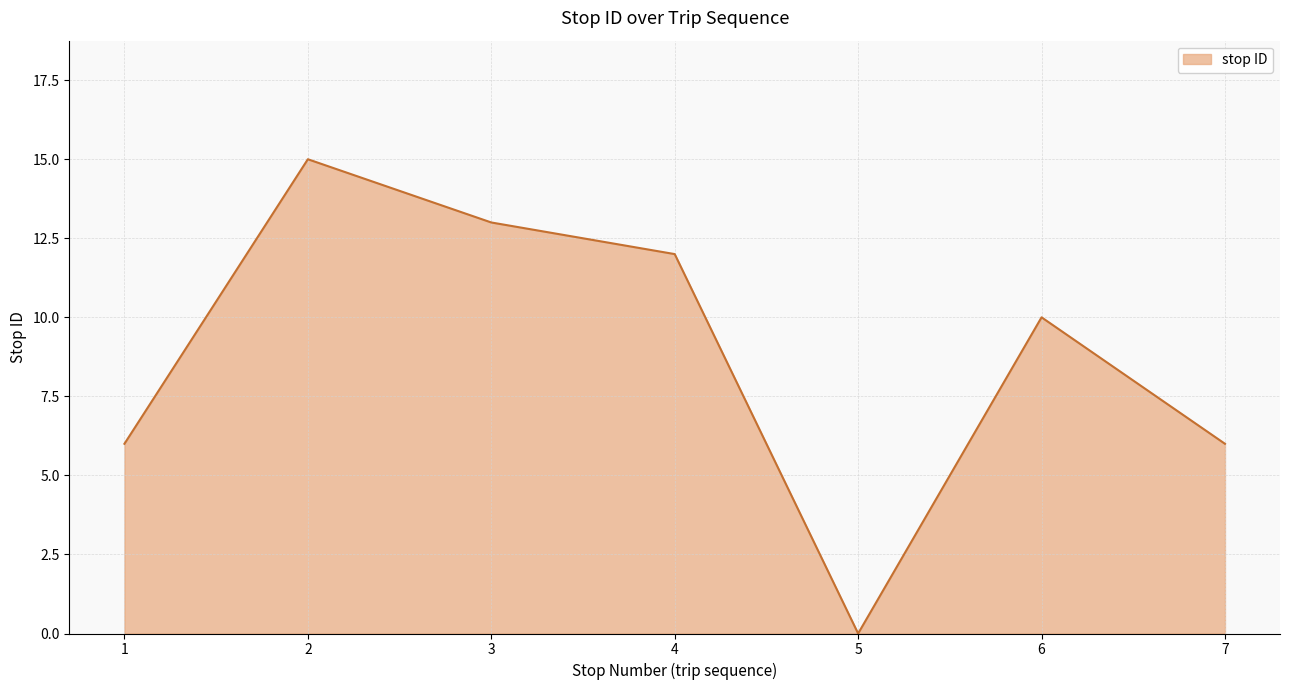

Approximately how many times larger is the value at 7 compared to 3?

0.5